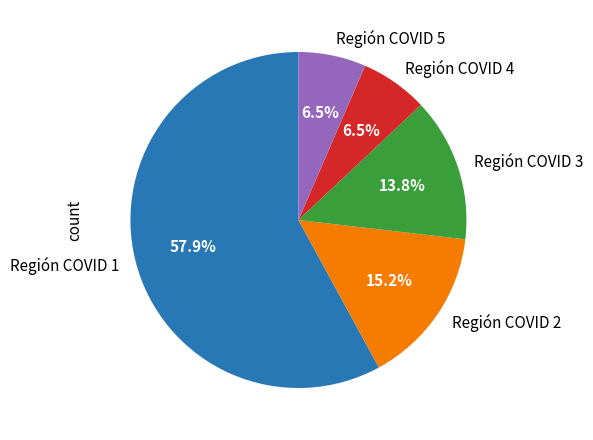

How many segments does this pie chart have?

5